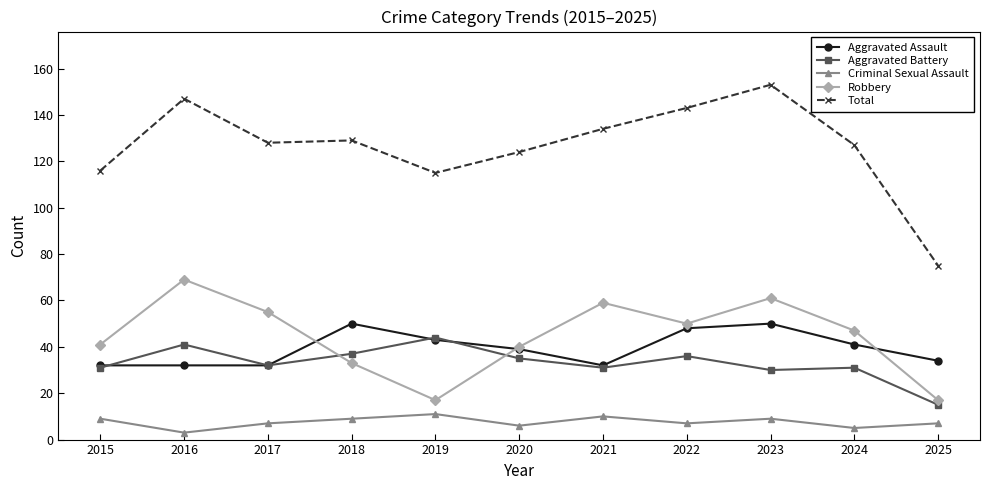

Which series changed the most between 2020 and 2024?

Robbery